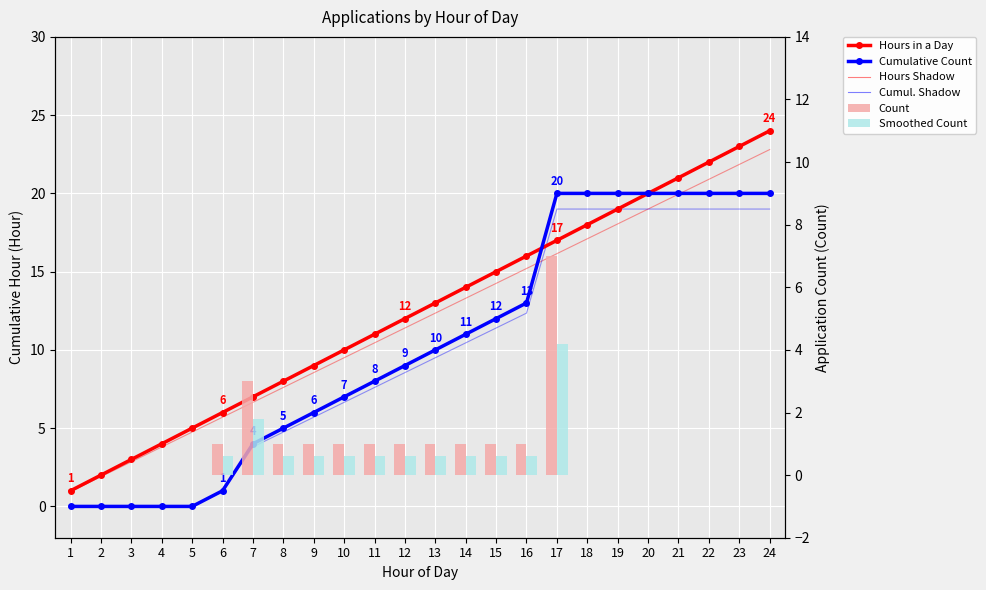

Which series has the largest total across all categories?

Hours in a Day